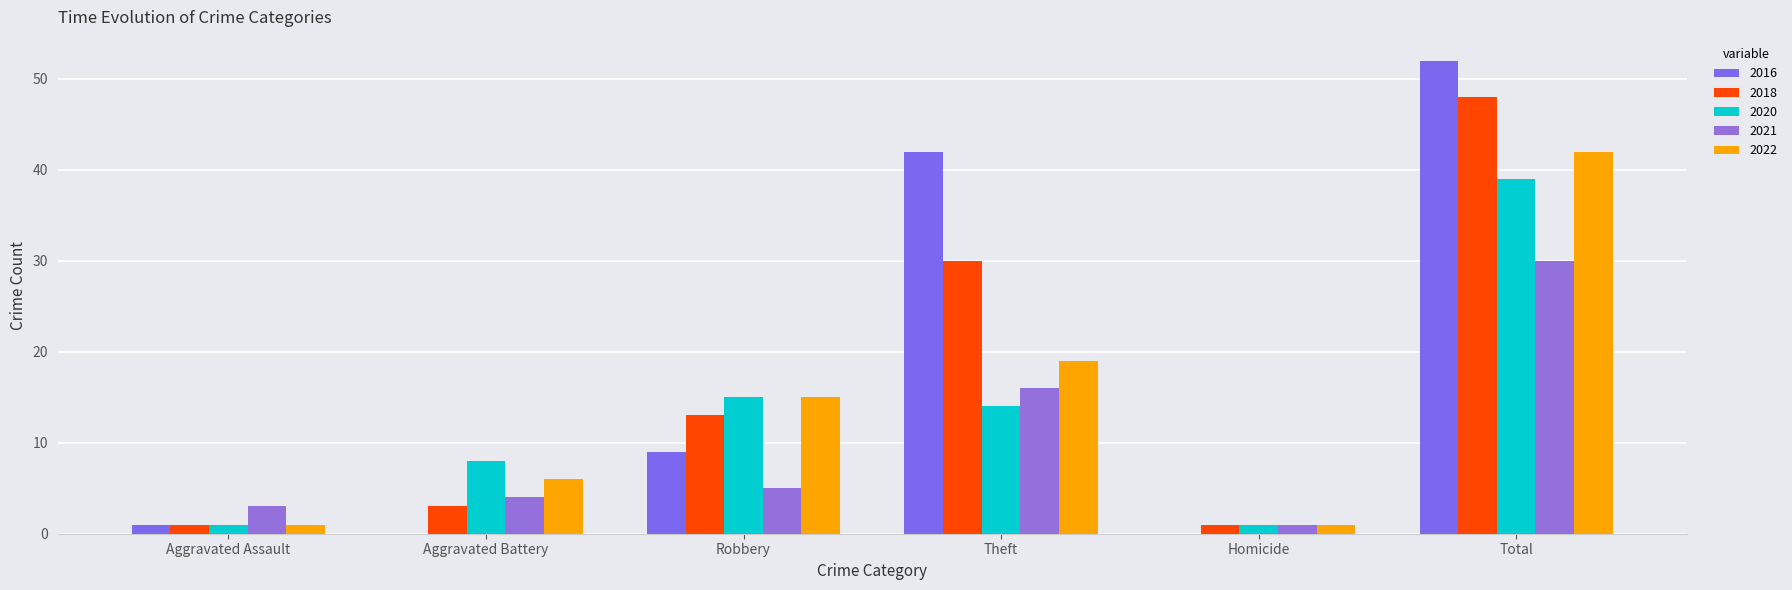

What is the label of the 2nd bar from the right?

Homicide